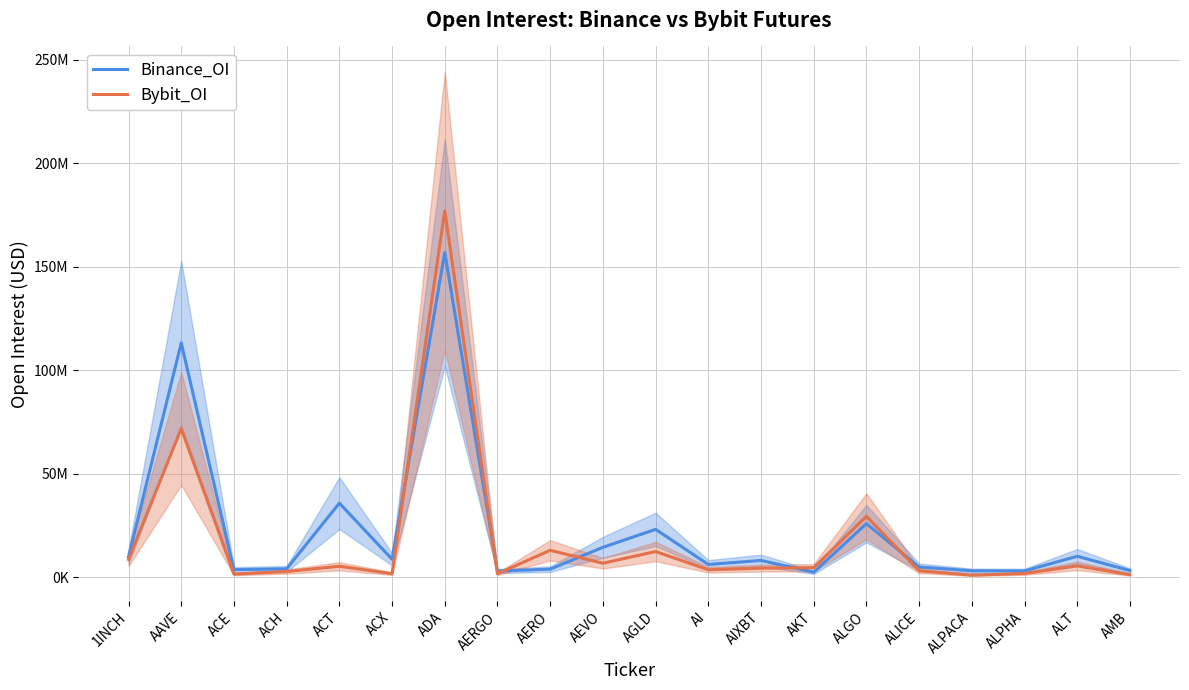

What is the value of the Bybit_OI point at the 8th from the left?

1583827